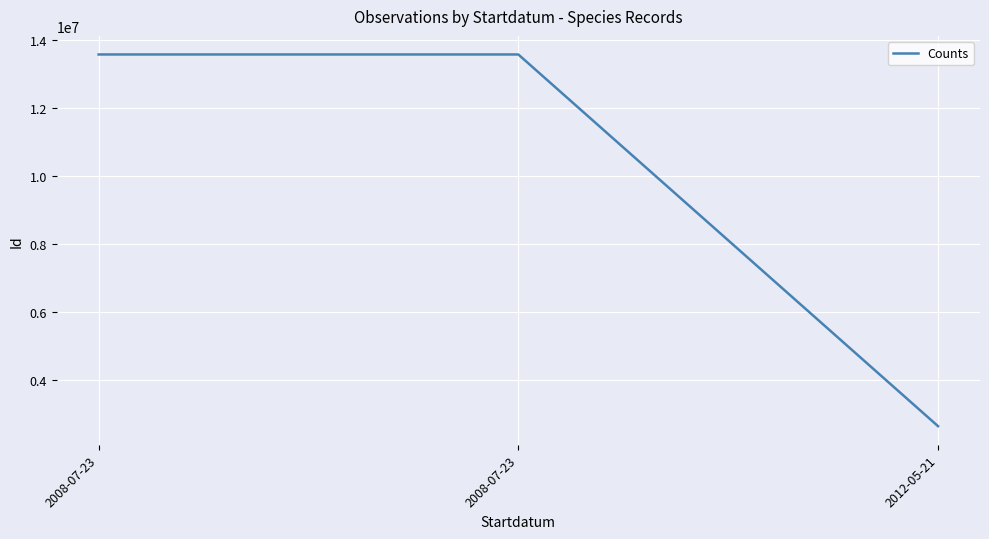

Does the chart display data point markers on the line(s)?

No